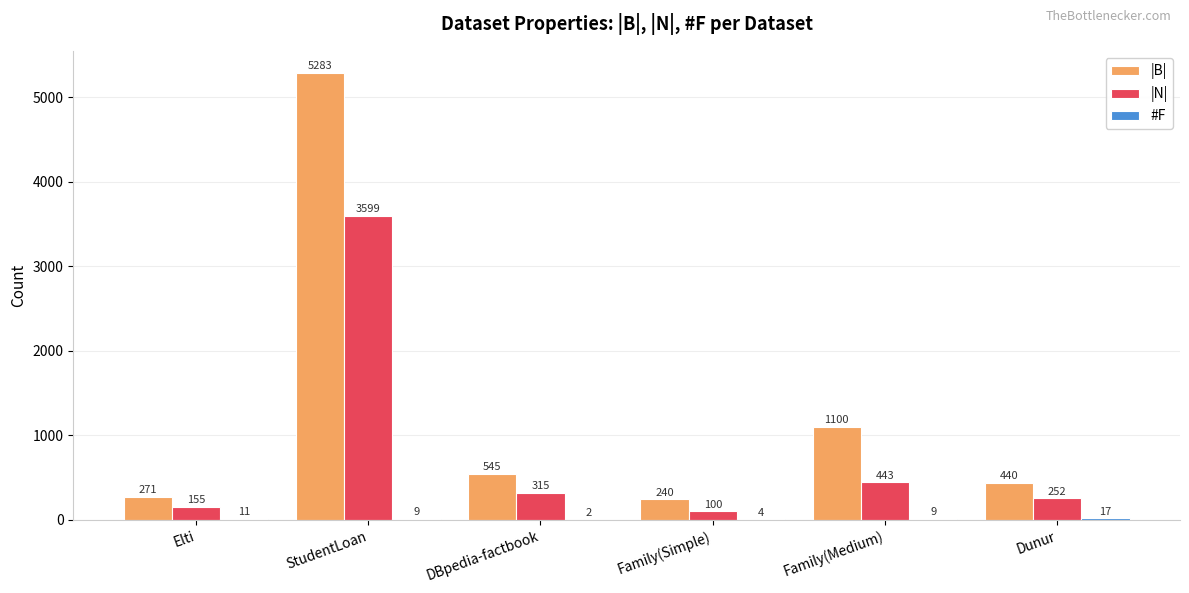

What is the sum of the |N| values at Elti and StudentLoan?

3754